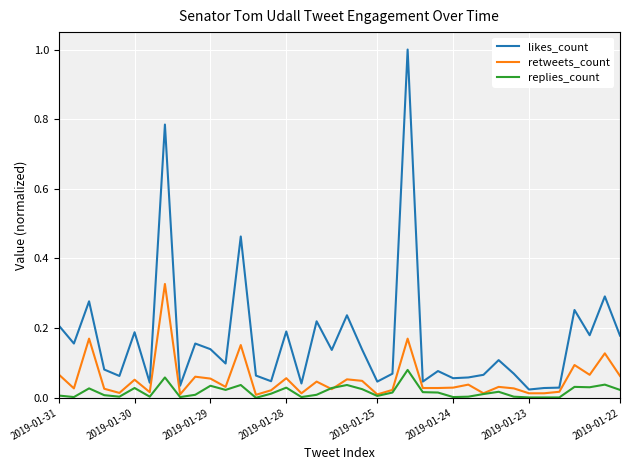

True or false: likes_count and replies_count intersect in this chart.

False